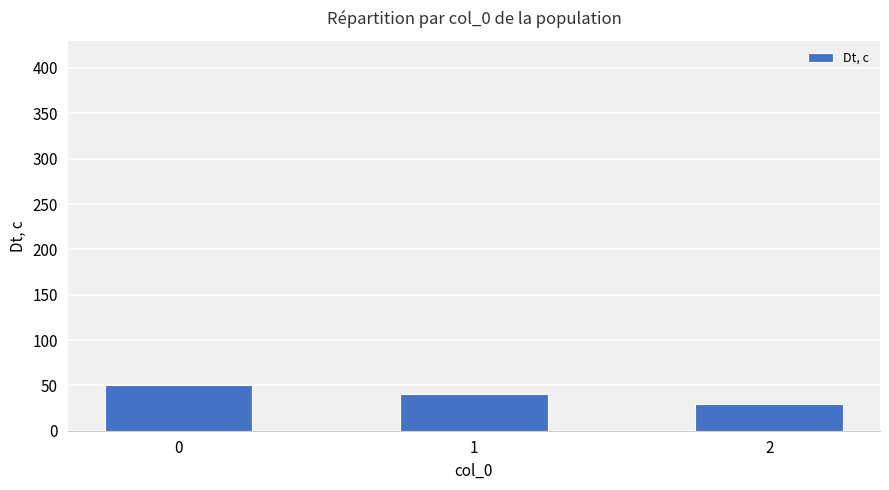

What is the value of the 1st bar from the left?

50